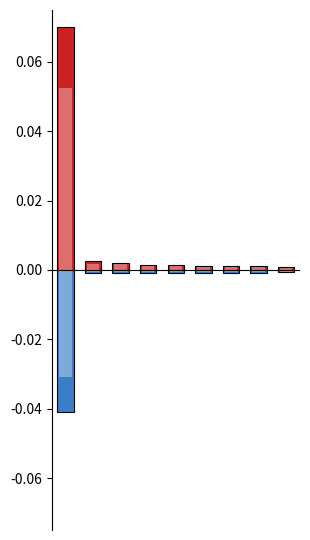

Between 7 and 8, which series saw the biggest shift?

negative